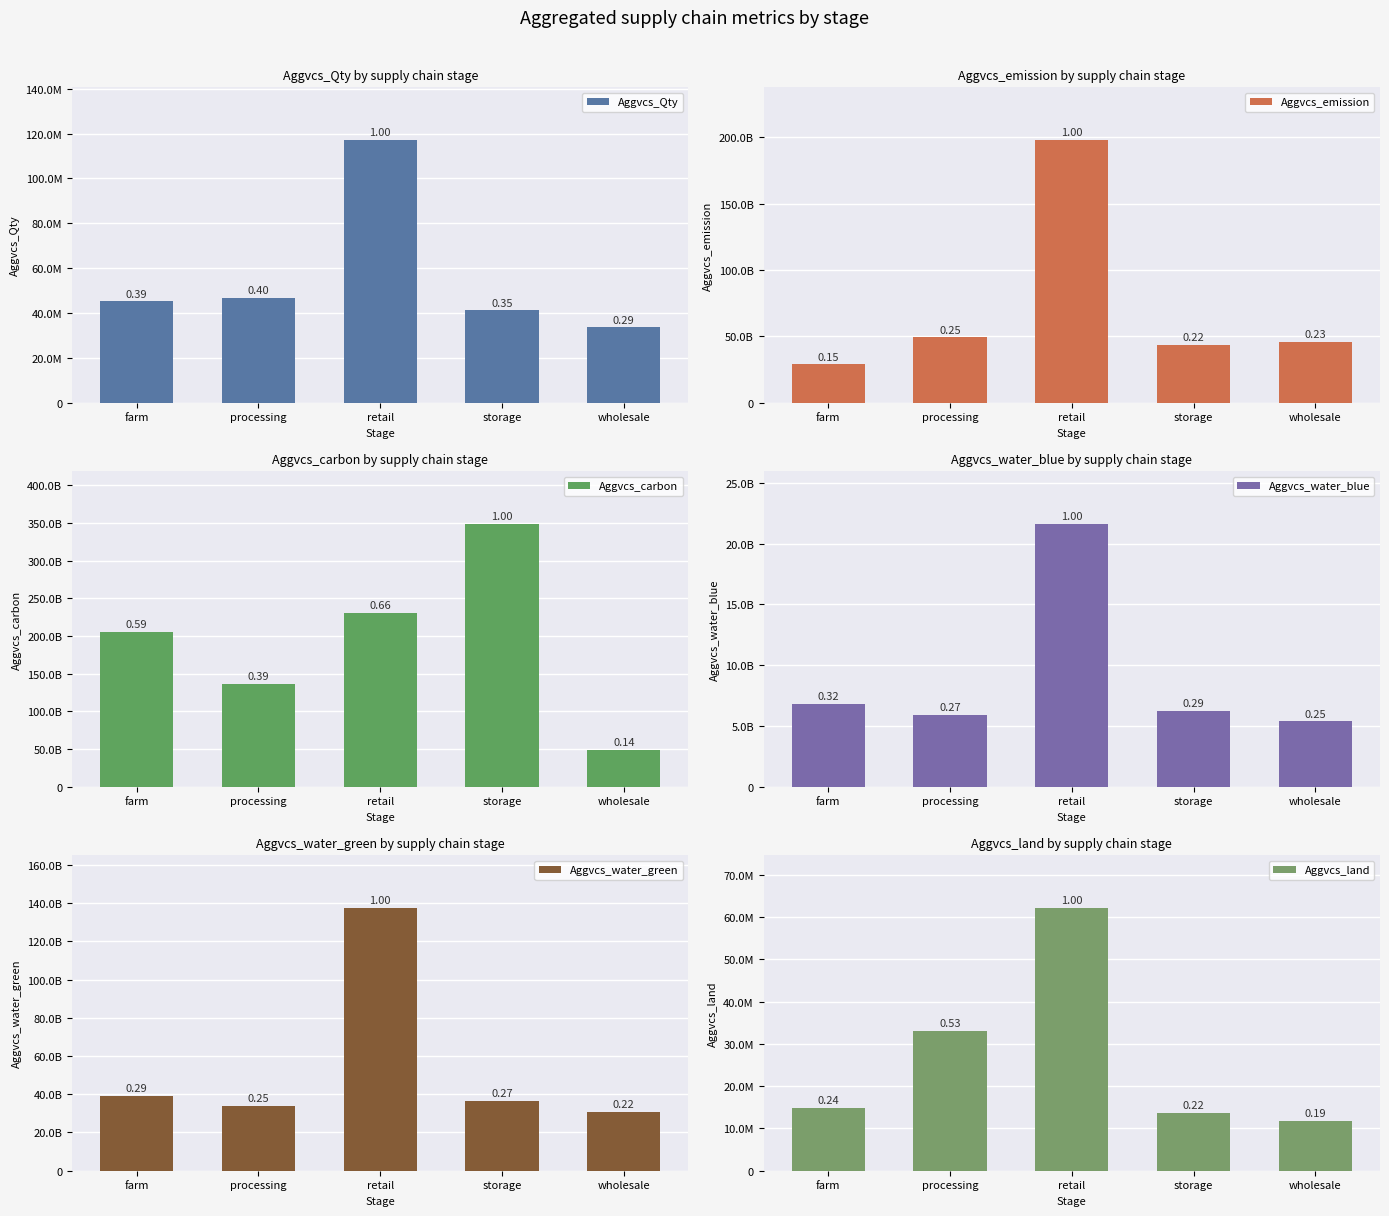

What is the difference between the maximum and second lowest values in the Aggvcs_water_green series?

103605028407.0